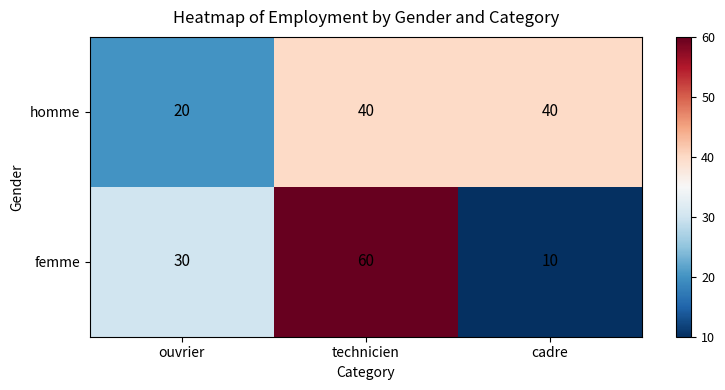

Count the number of categories in the chart.

3